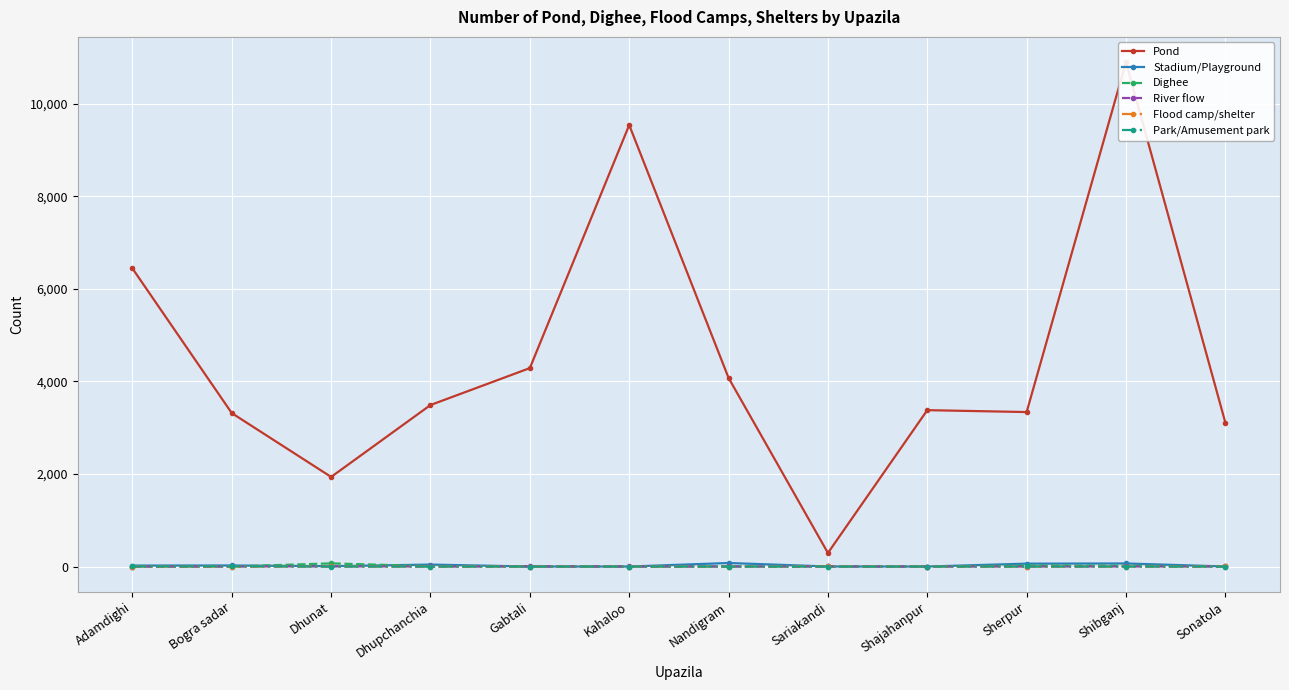

What are all the series names shown in the legend?

Pond, Stadium/Playground, Dighee, River flow, Flood camp/shelter, Park/Amusement park